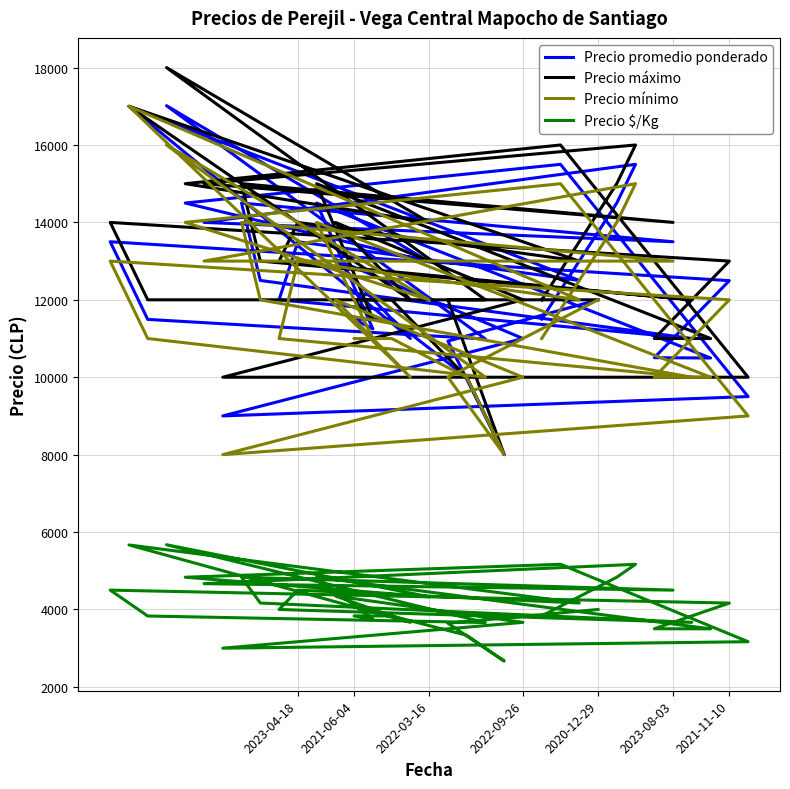

How many data points in Precio mínimo are less than 12000?

17